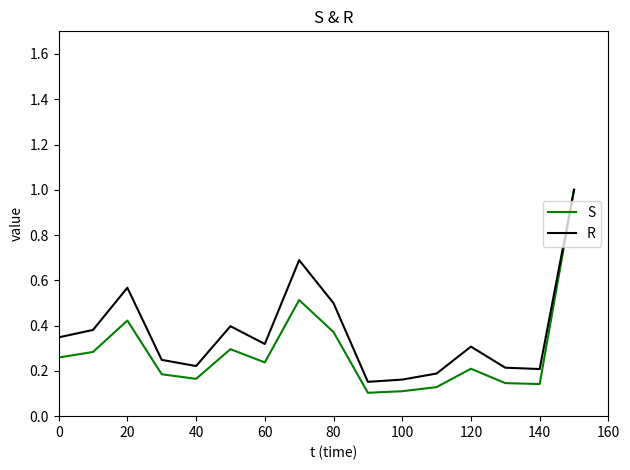

Which series has the largest range (max minus min)?

S